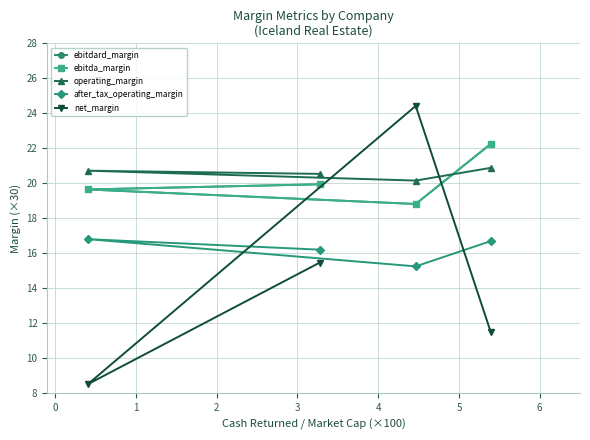

Where is the first local minimum for operating_margin?

2